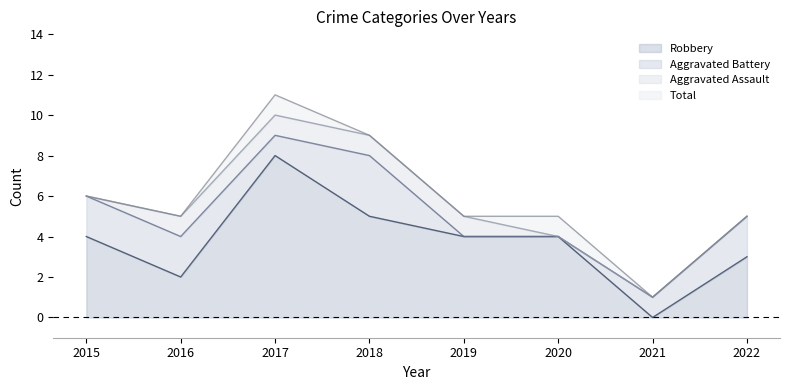

What is the average value of the Robbery series?

4